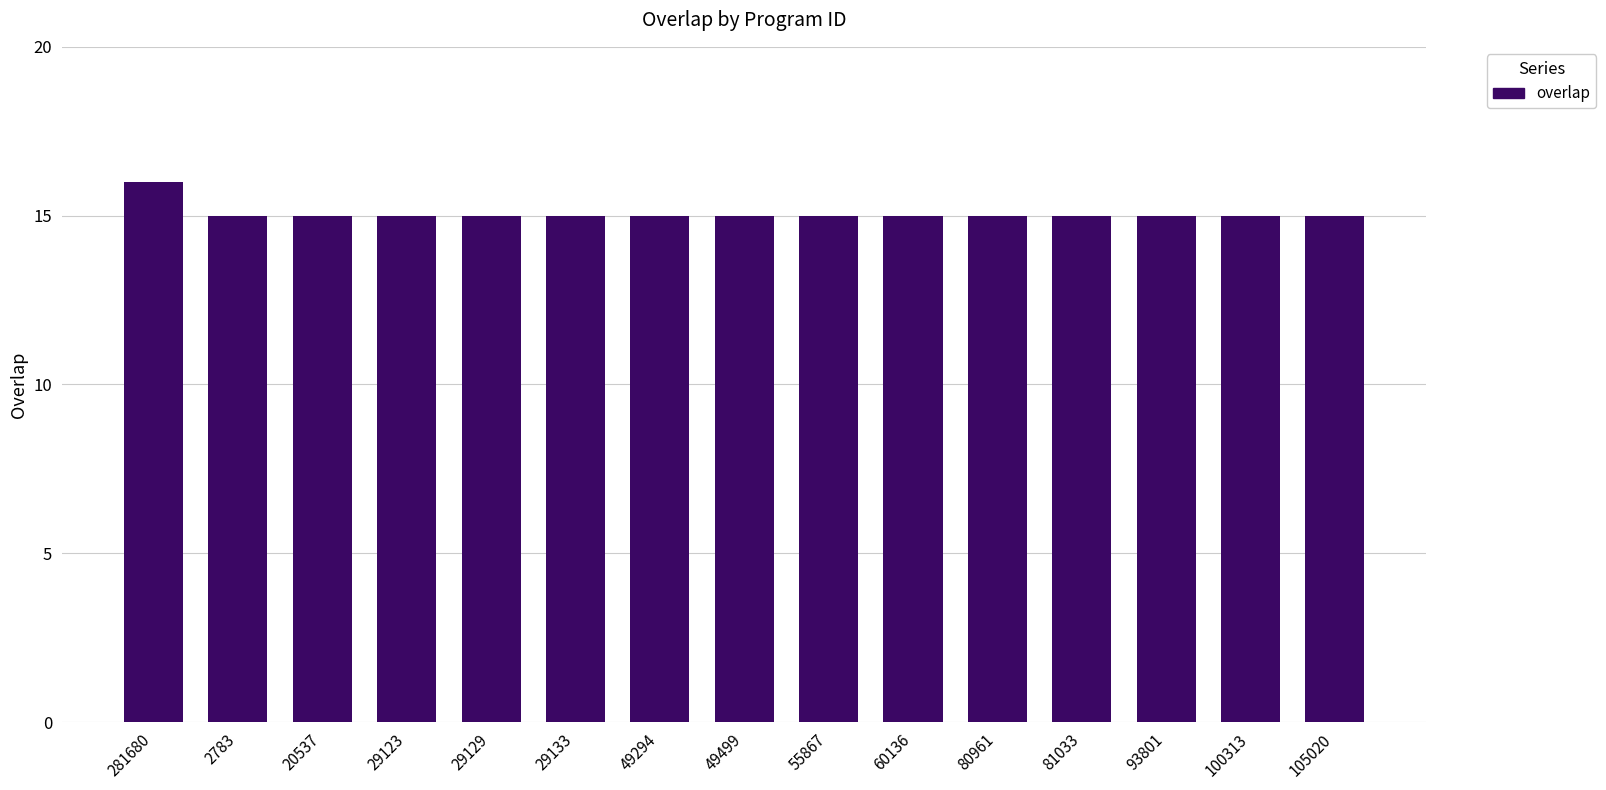

Is it true that the value at 281680 is 4?

False